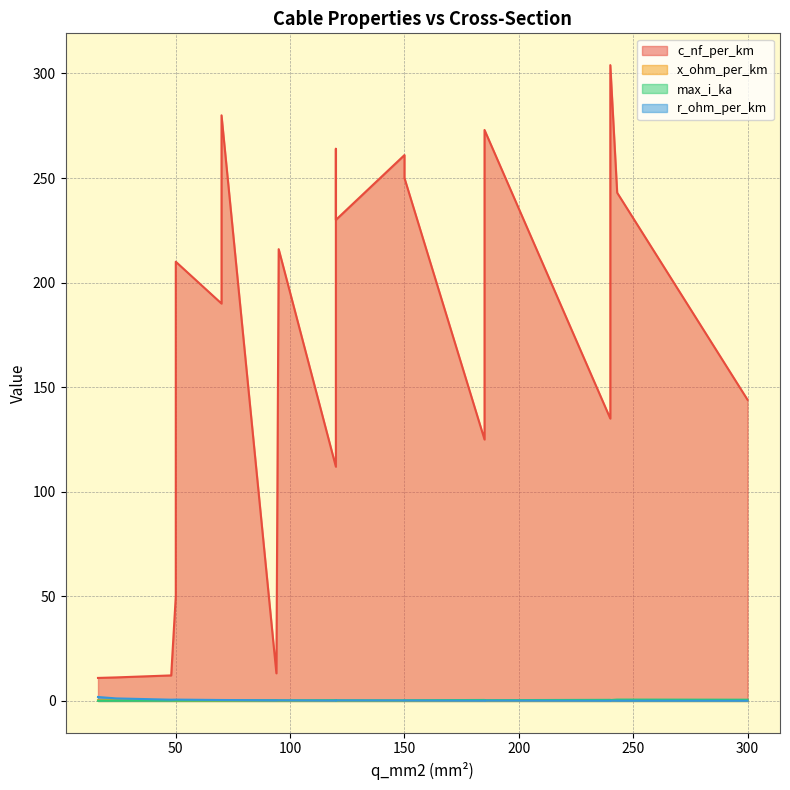

What is the highest value of the r_ohm_per_km series?

1.9